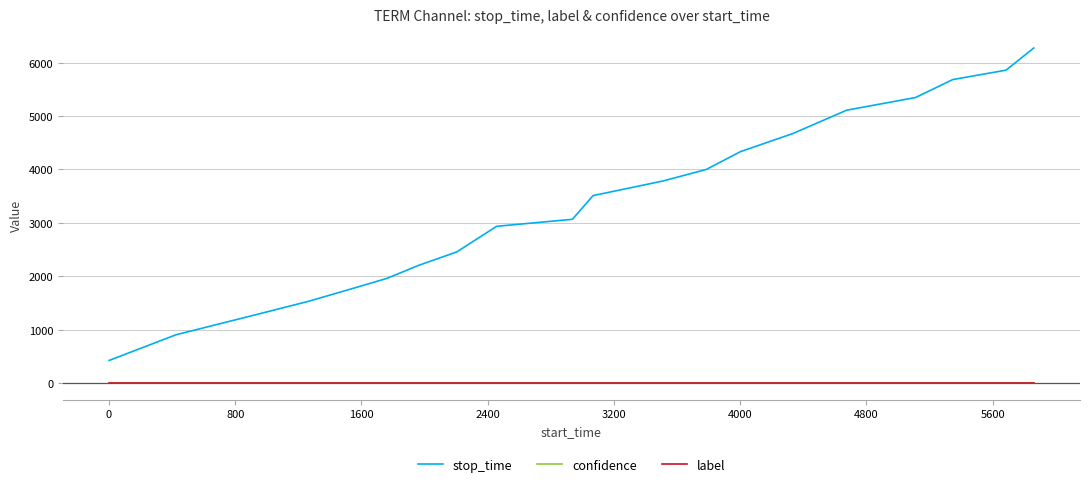

True or false: stop_time and confidence intersect in this chart.

False